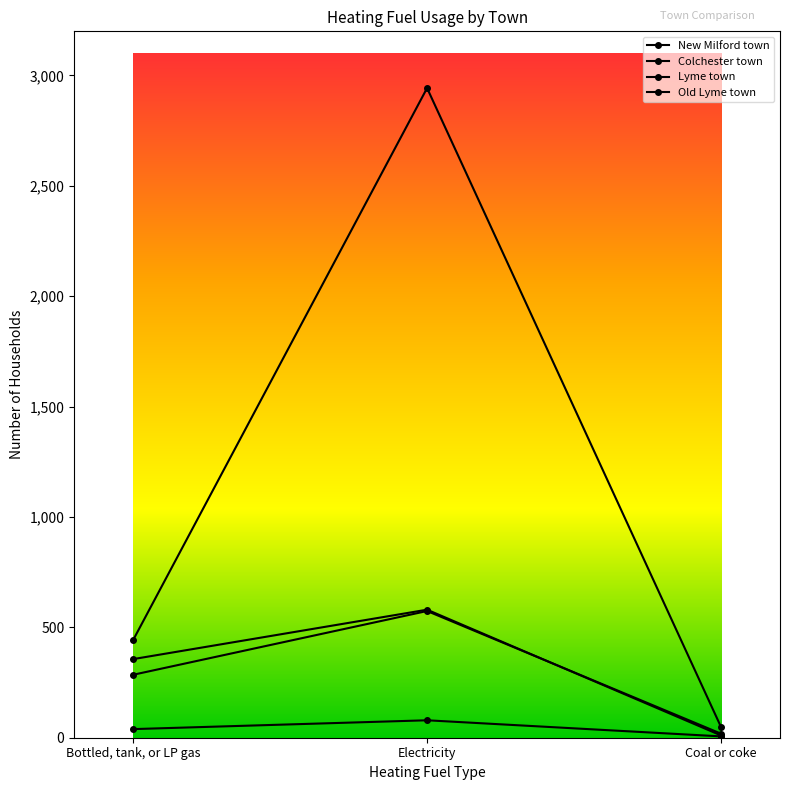

The value of Colchester town at Coal or coke is 17. True or false?

False